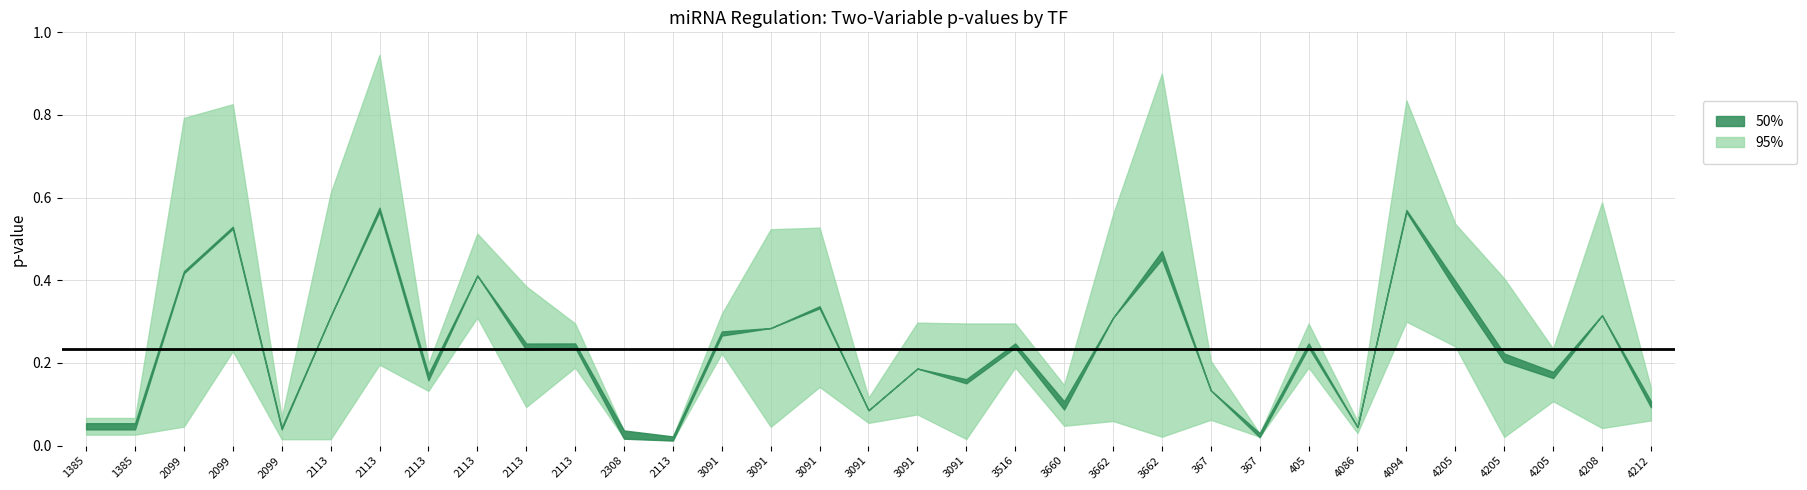

How many data points does each series have?

33